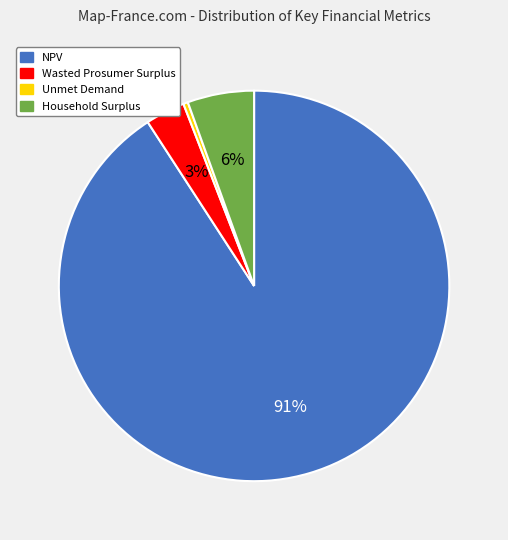

Combined, do Household Surplus and NPV account for over 50%?

Yes